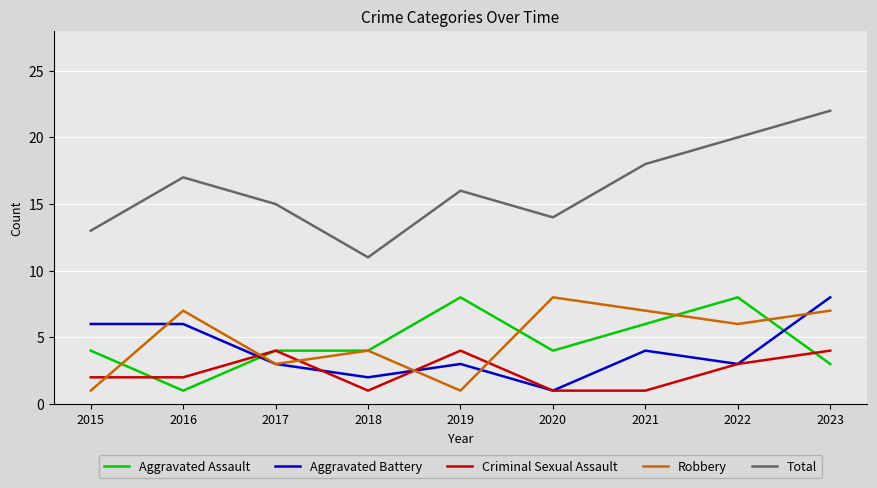

What is the approximate value of Aggravated Battery at 2022?

3